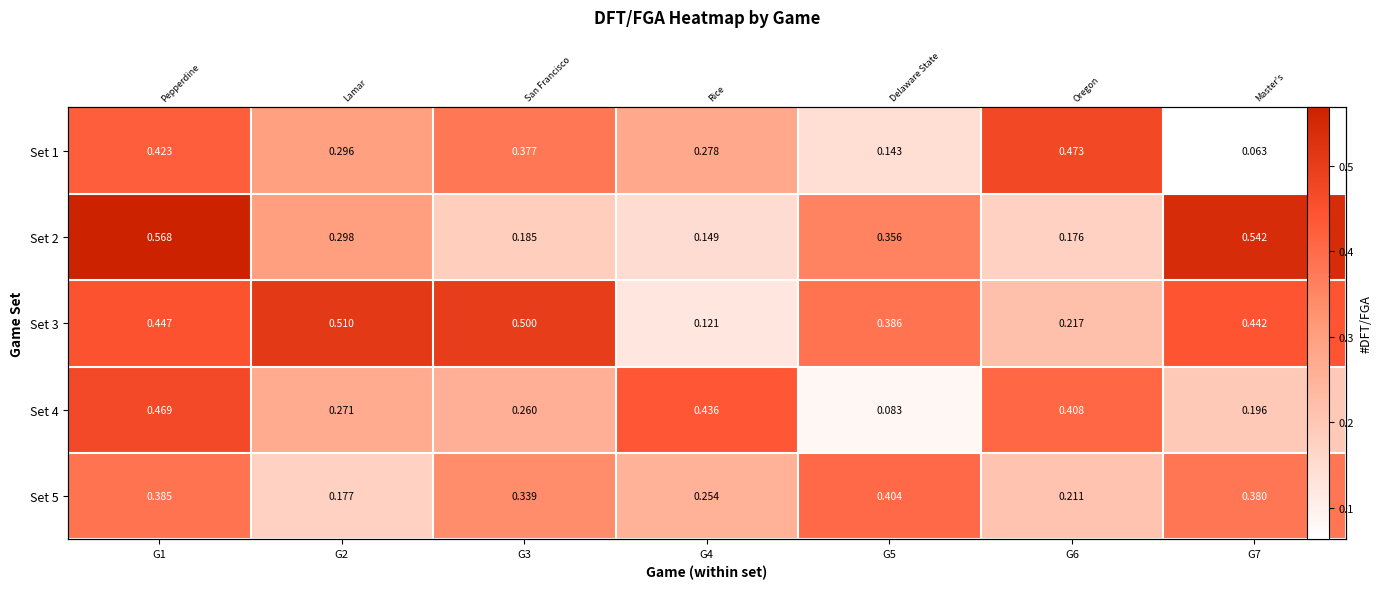

What is the sum of all Set 3 values?

2.6